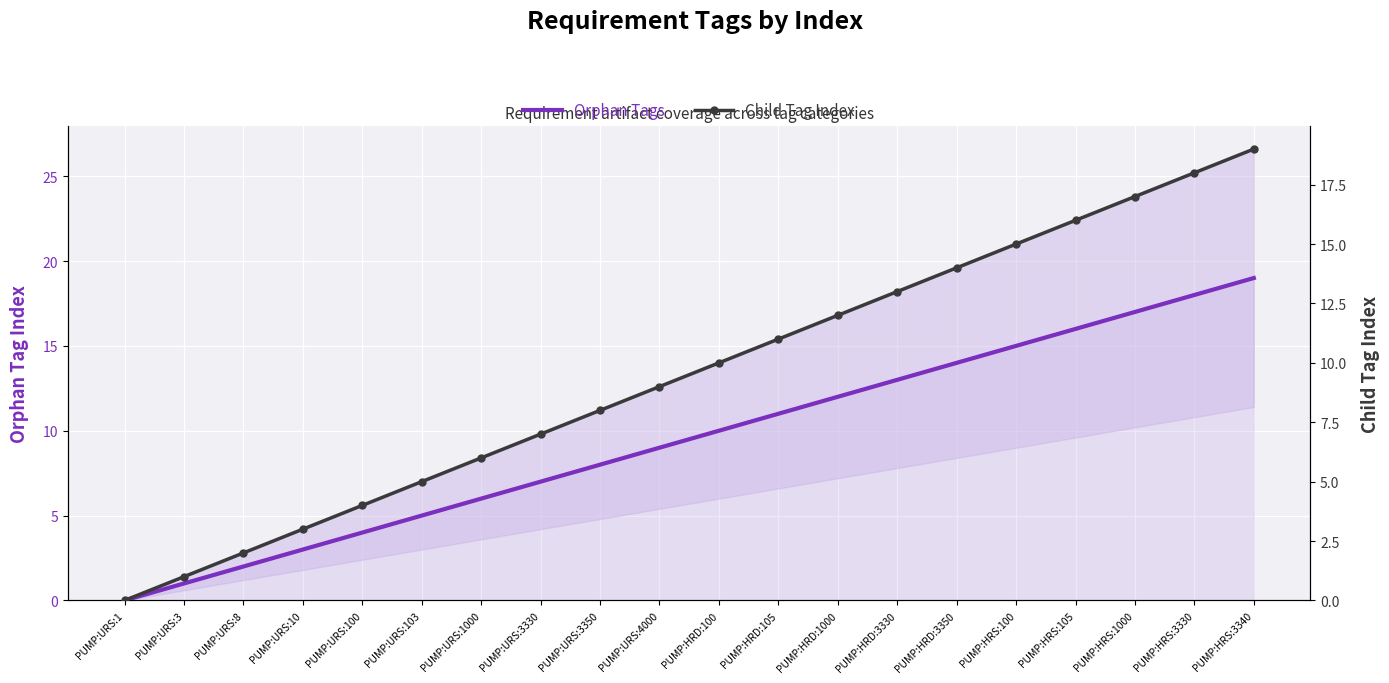

True or false: Orphan Tags and Child Tag Index intersect in this chart.

False